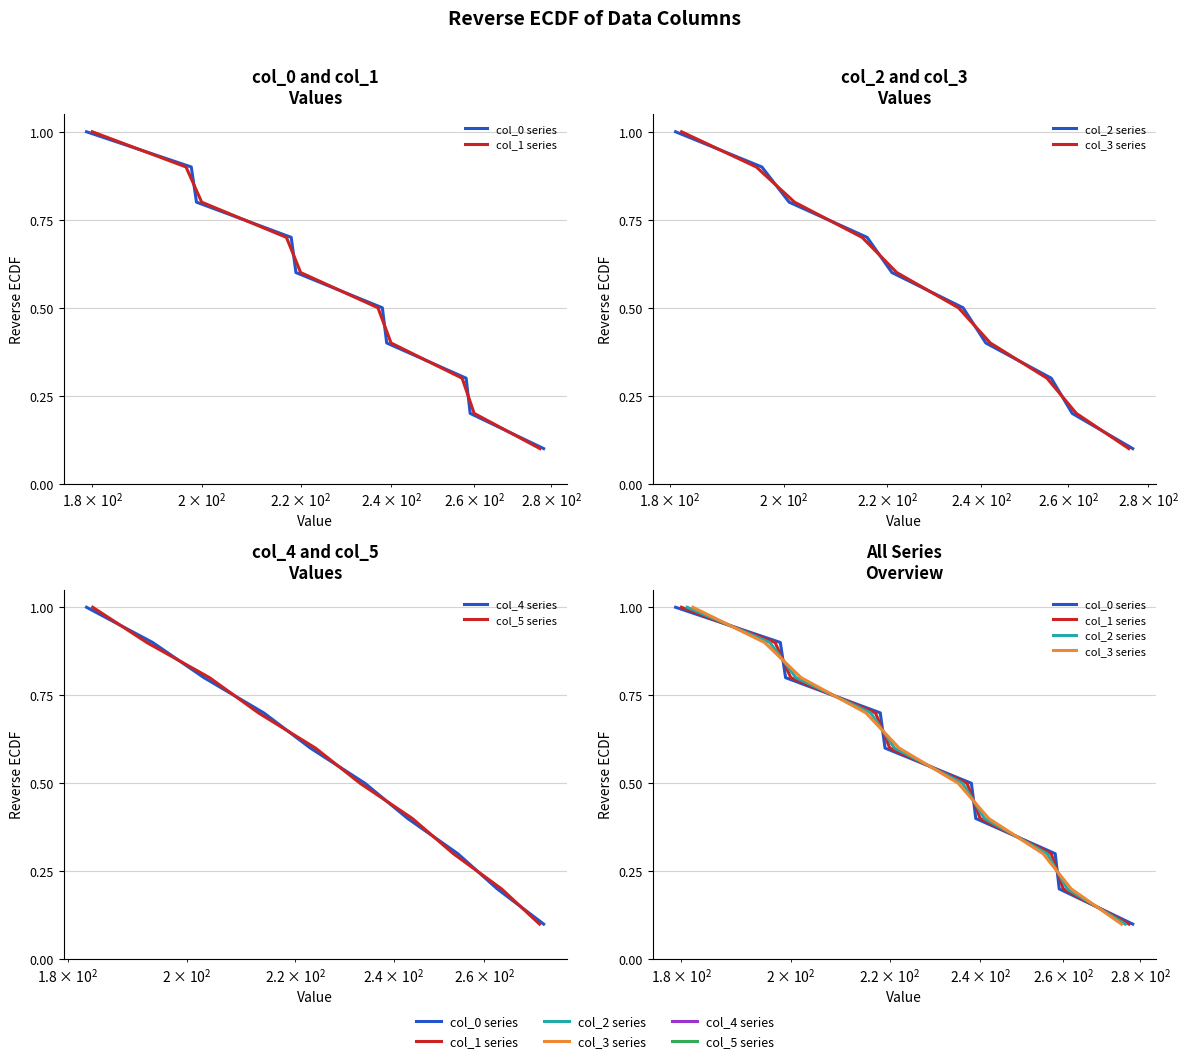

What is the greatest value displayed?

1.0